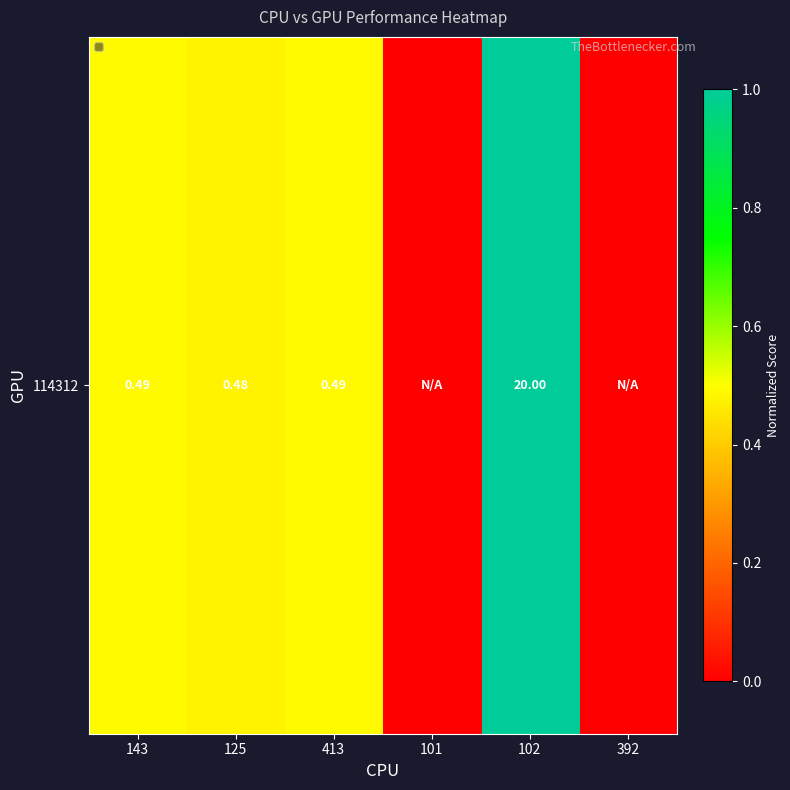

How many categories are shown in the chart?

6